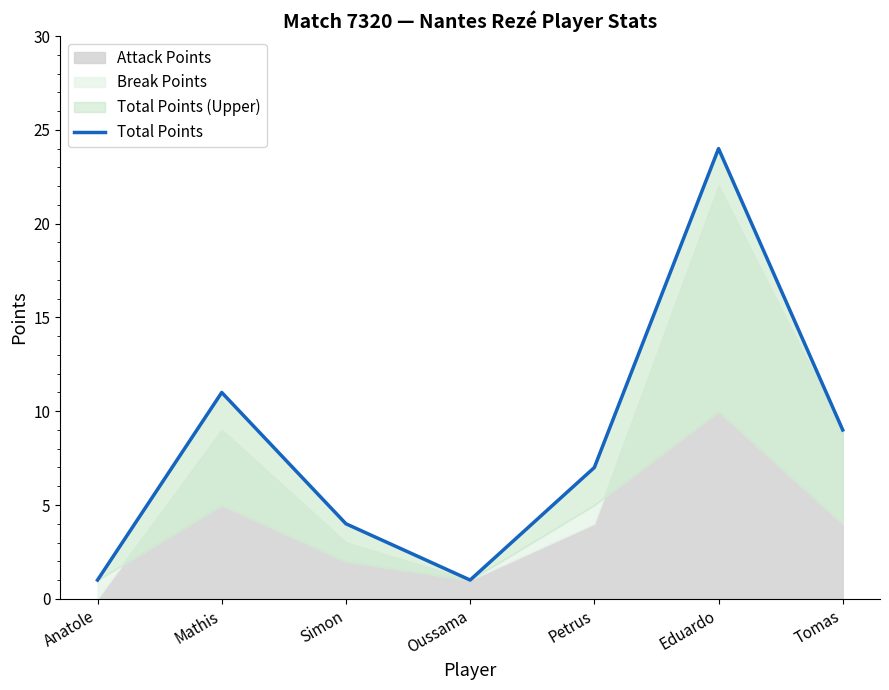

How many values are below 7?

3